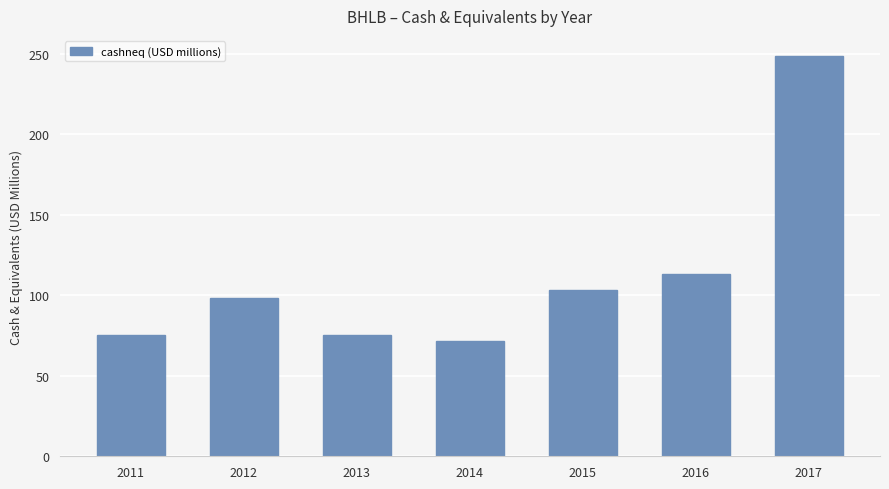

What is the approximate value at 2011?

75.4